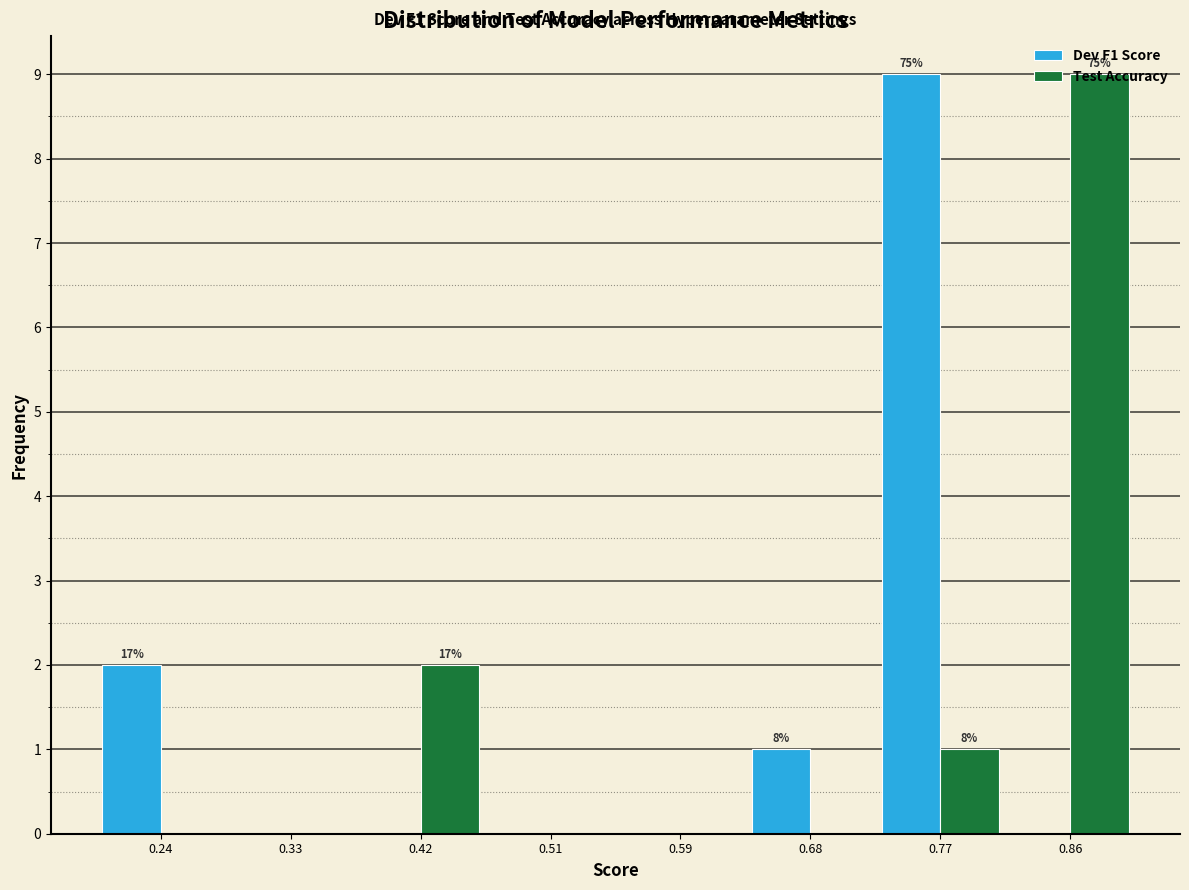

In the Dev F1 Score series, which range on the x-axis has the tallest bar?

0.73 to 0.81